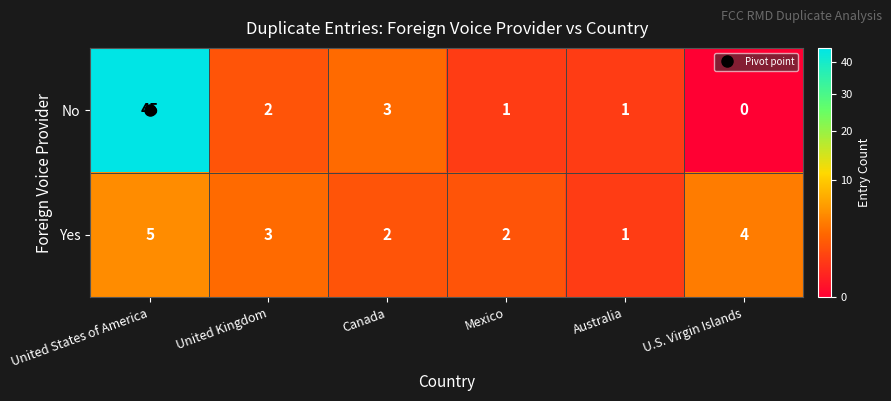

Rank the series by their average value, from lowest to highest.

Yes, No